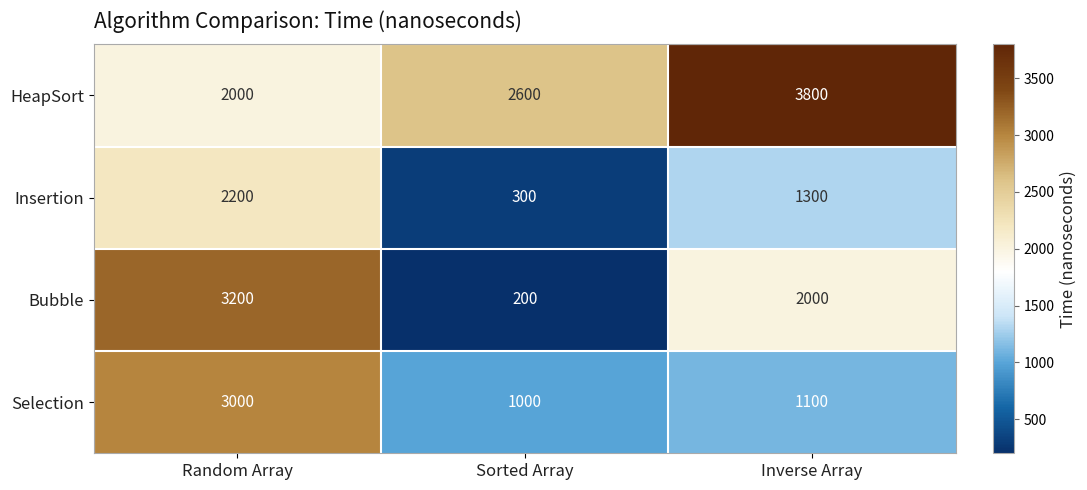

The Bubble series shows 200 at Sorted Array. True or false?

True